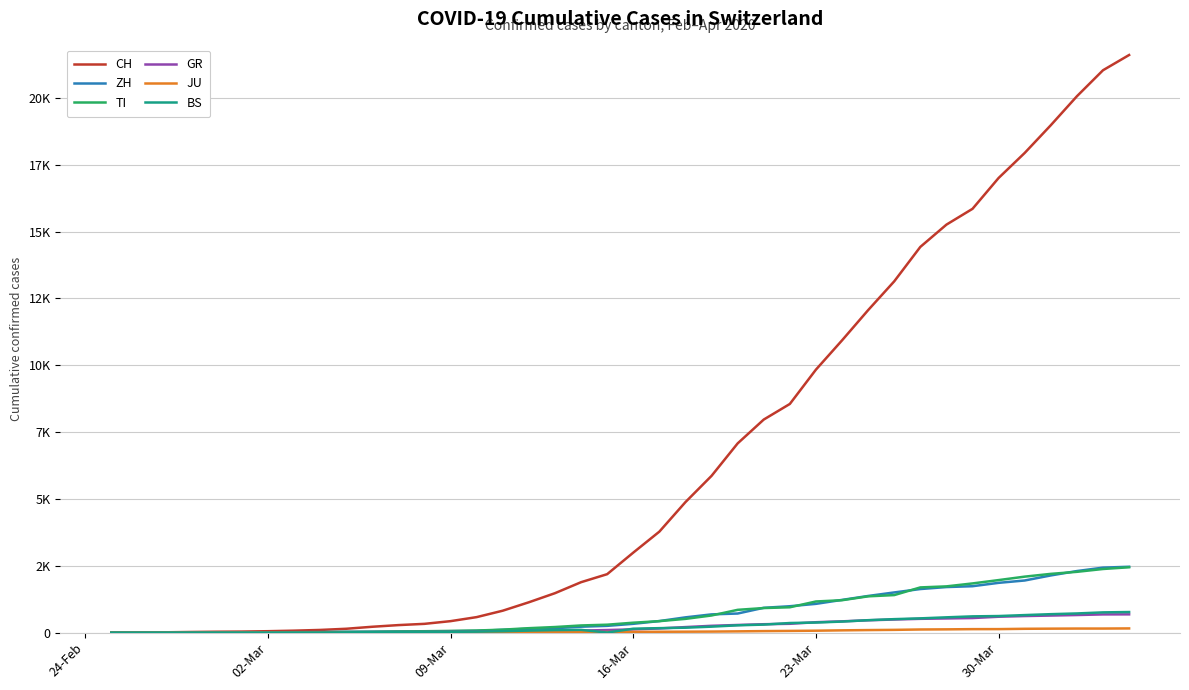

Is this an area chart (filled region under the line)?

No